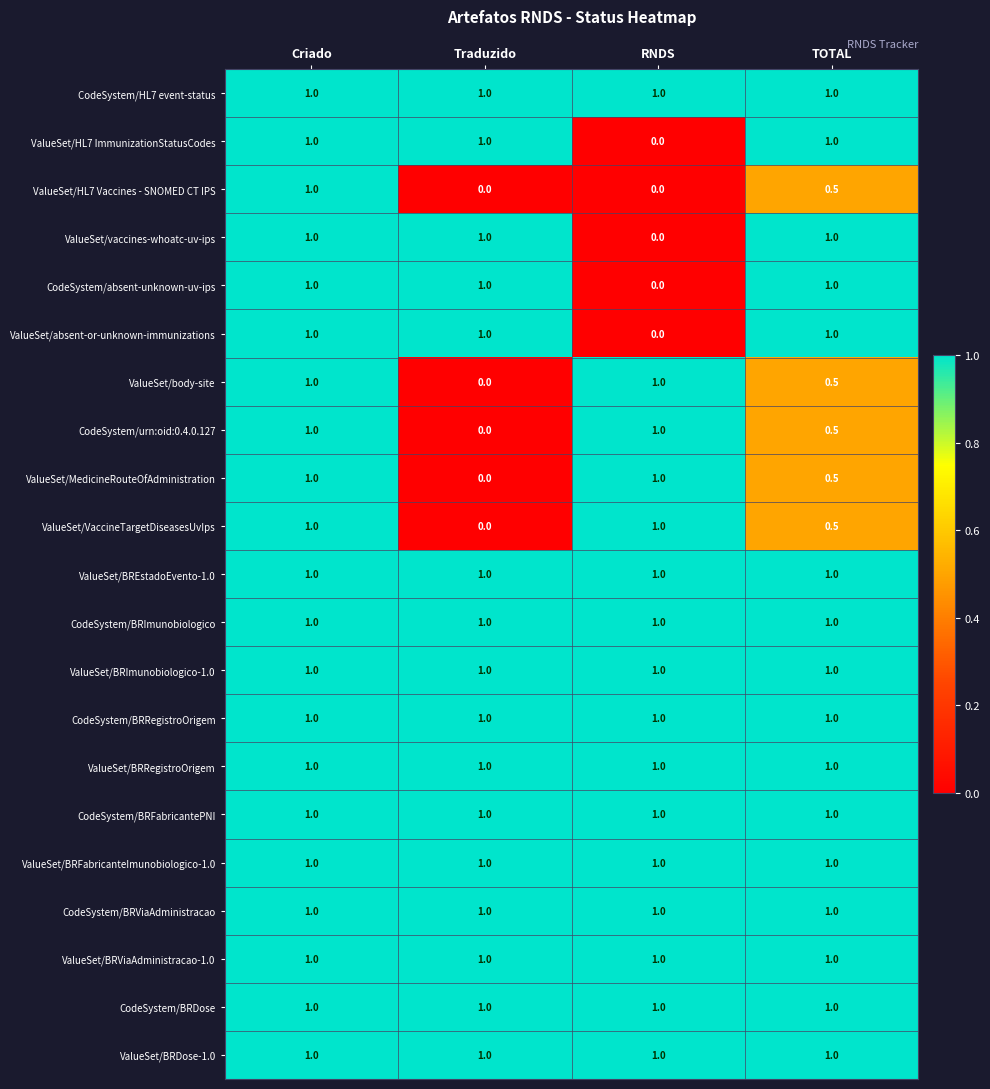

At which category is the sum across all series the highest?

Criado